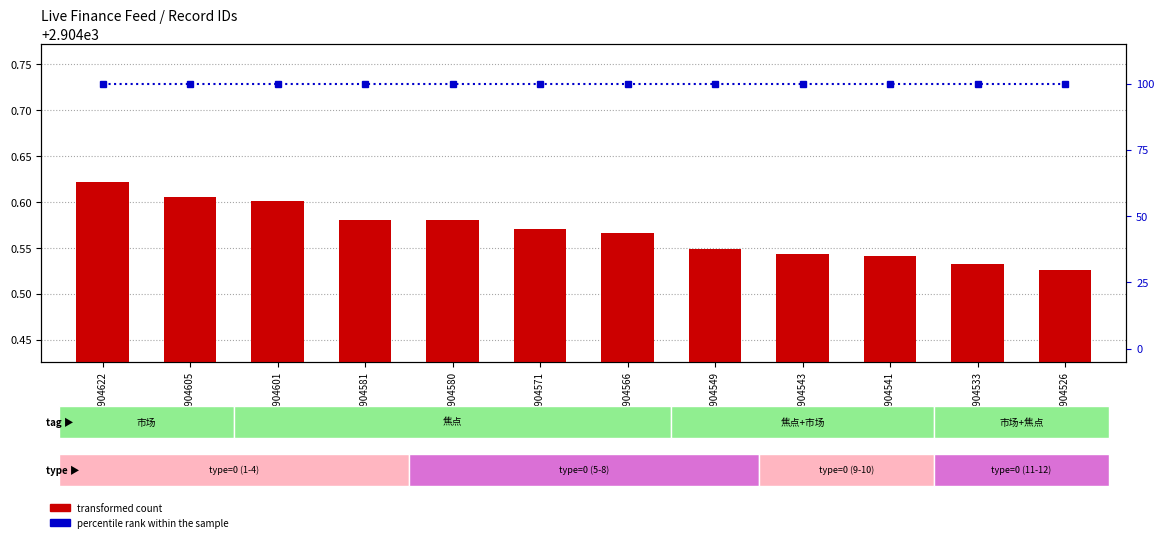

What is the value of the percentile rank within the sample bar at the 8th from the left?

100.0